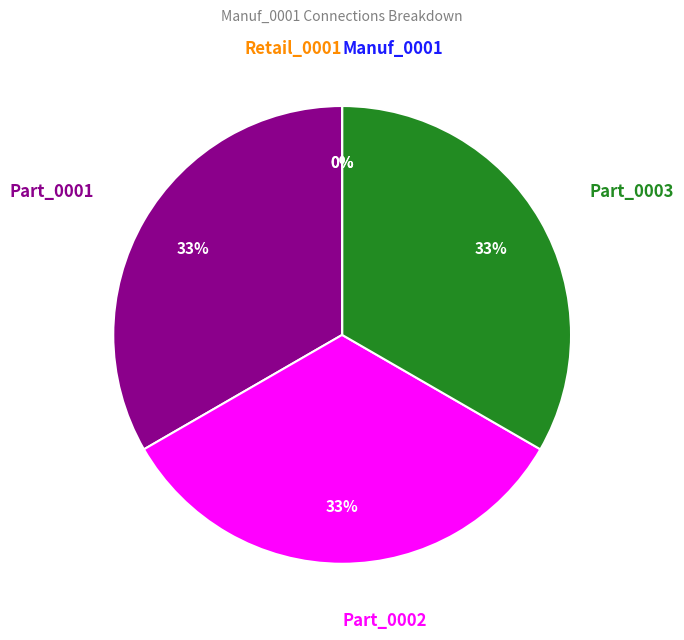

To the nearest percent, what percentage of the pie is Part_0003?

33%